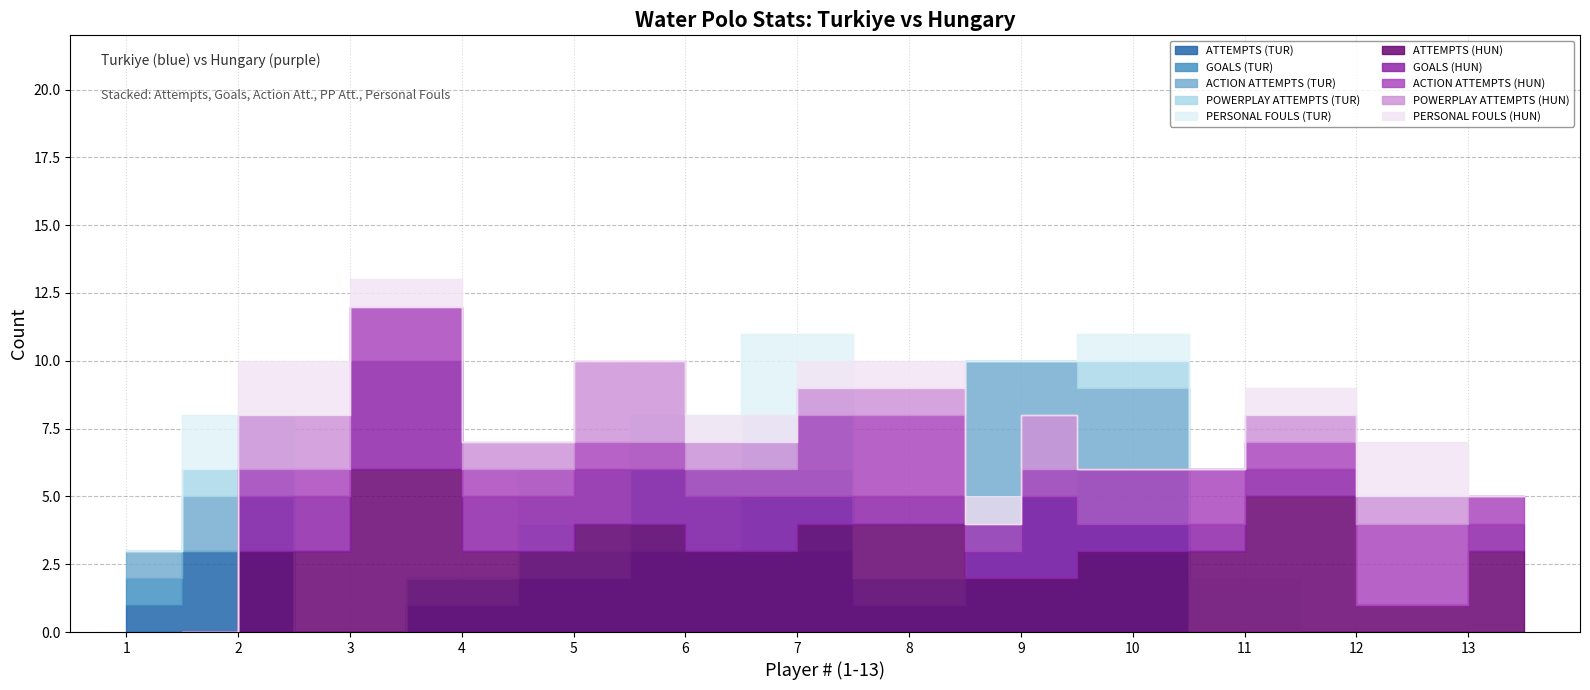

What is the difference between the maximum and minimum values in the GOALS (TUR) series?

2